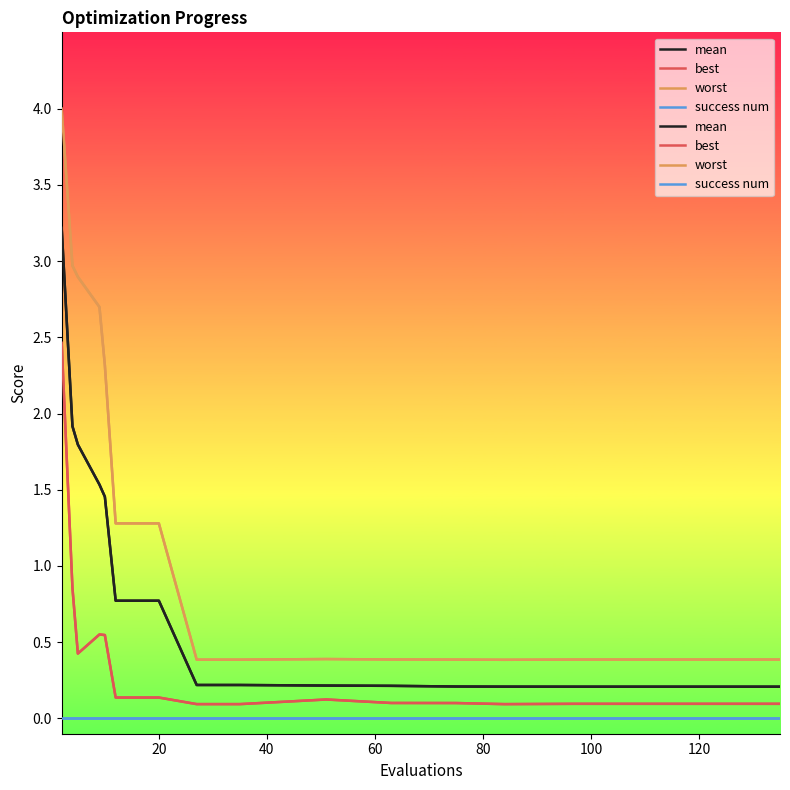

Reading left to right, list all the values displayed in this chart.

mean: 3.2	1.9	1.8	1.5	1.5	0.8	0.8	0.8	0.2	0.2	0.2	0.2	0.2	0.2	0.2	0.2	0.2	0.2	0.2	0.2
best: 2.5	0.9	0.4	0.6	0.5	0.1	0.1	0.1	0.1	0.1	0.1	0.1	0.1	0.1	0.1	0.1	0.1	0.1	0.1	0.1
worst: 4.0	3.0	2.9	2.7	2.3	1.3	1.3	1.3	0.4	0.4	0.4	0.4	0.4	0.4	0.4	0.4	0.4	0.4	0.4	0.4
success num: 0.0	0.0	0.0	0.0	0.0	0.0	0.0	0.0	0.0	0.0	0.0	0.0	0.0	0.0	0.0	0.0	0.0	0.0	0.0	0.0